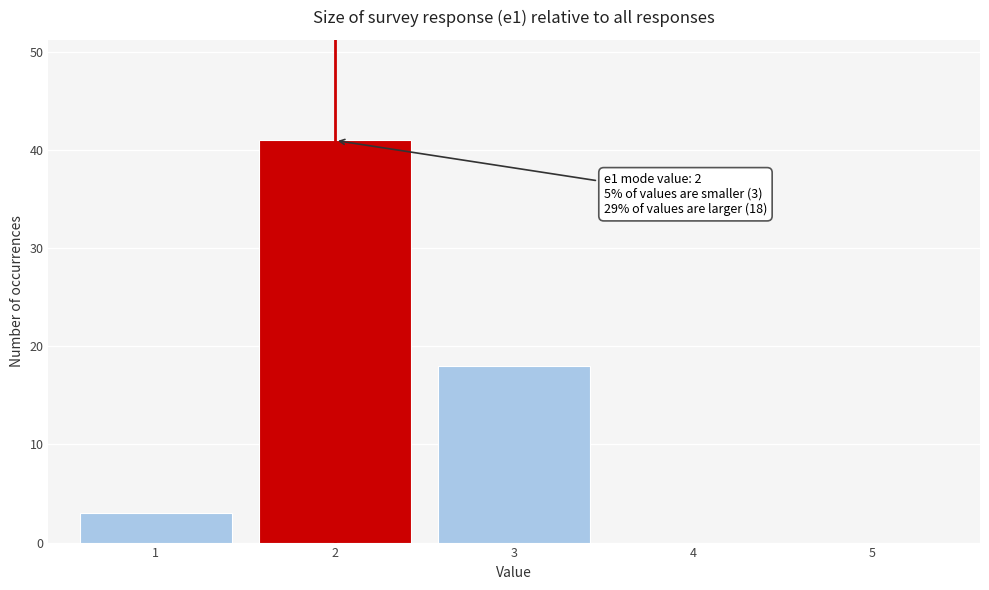

Reading right to left, list all the values displayed in this chart.

5=0	4=0	3=18	2=41	1=3